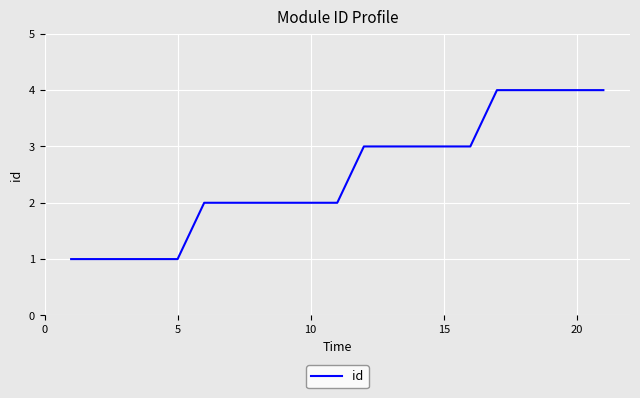

Does the chart have visible grid lines?

Yes